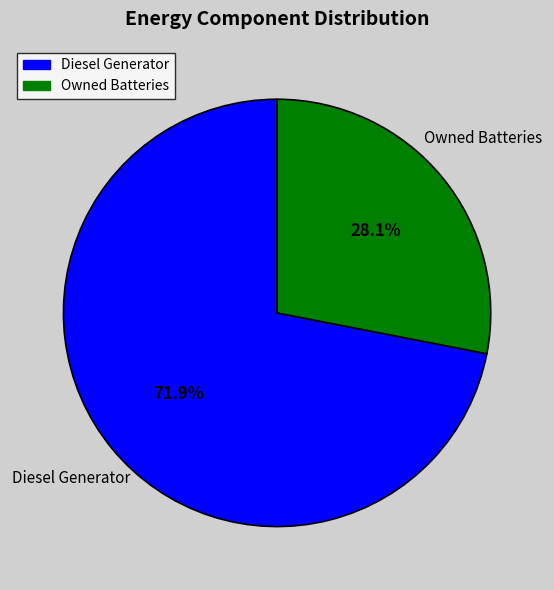

Is there a majority slice in this chart?

Yes